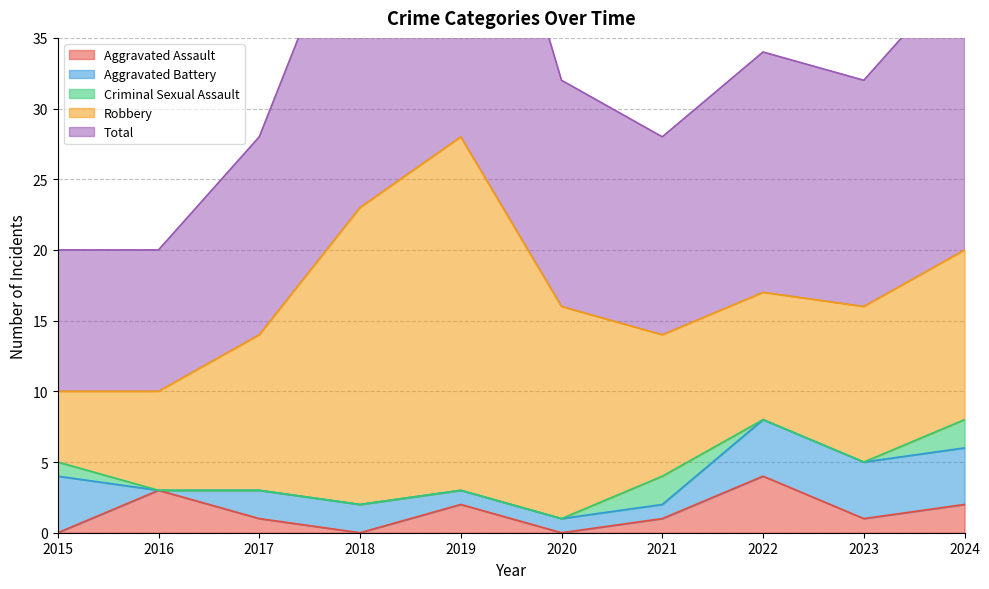

True or false: Robbery and Criminal Sexual Assault cross at least once.

False